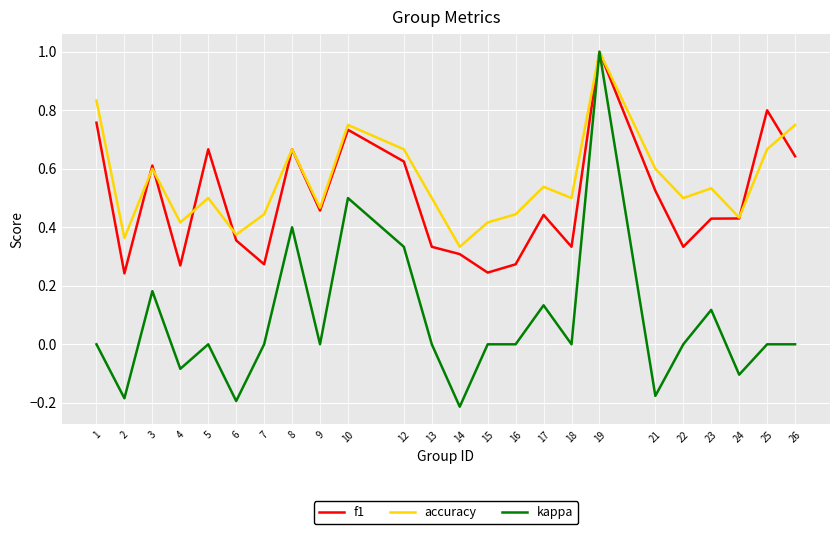

Which series changed the most between 19 and 22?

kappa